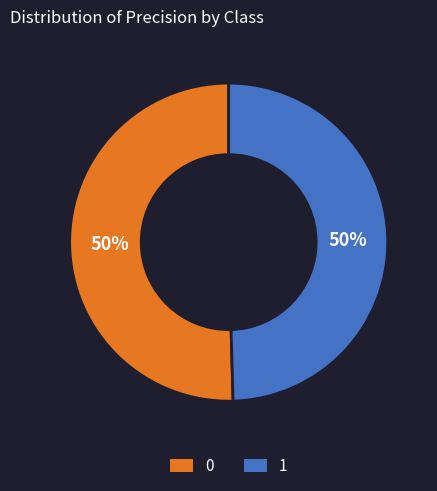

Combined, do 0 and 1 account for over 50%?

Yes